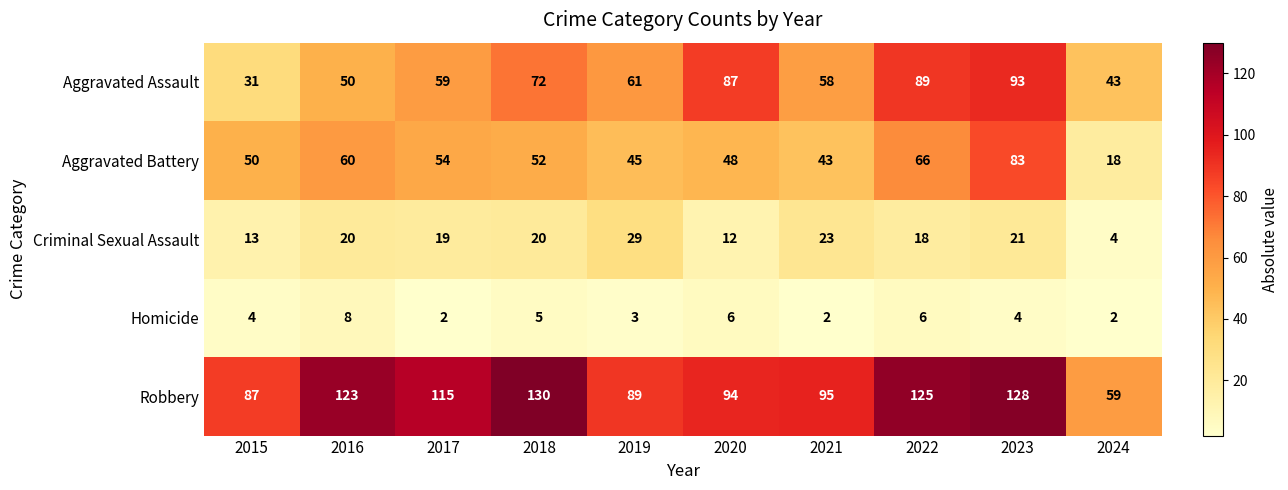

Which series has the largest total across all categories?

Robbery